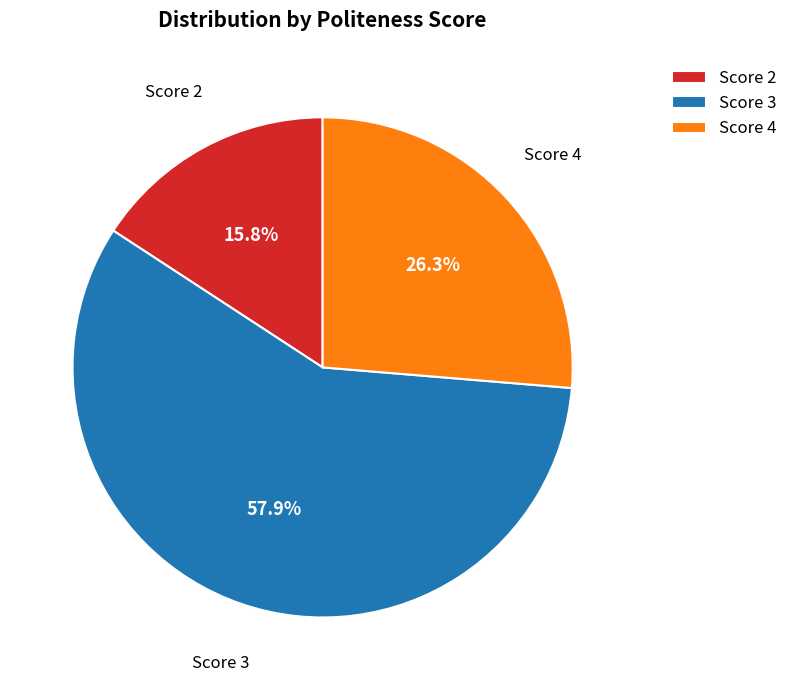

Count the number of slices in the pie.

3